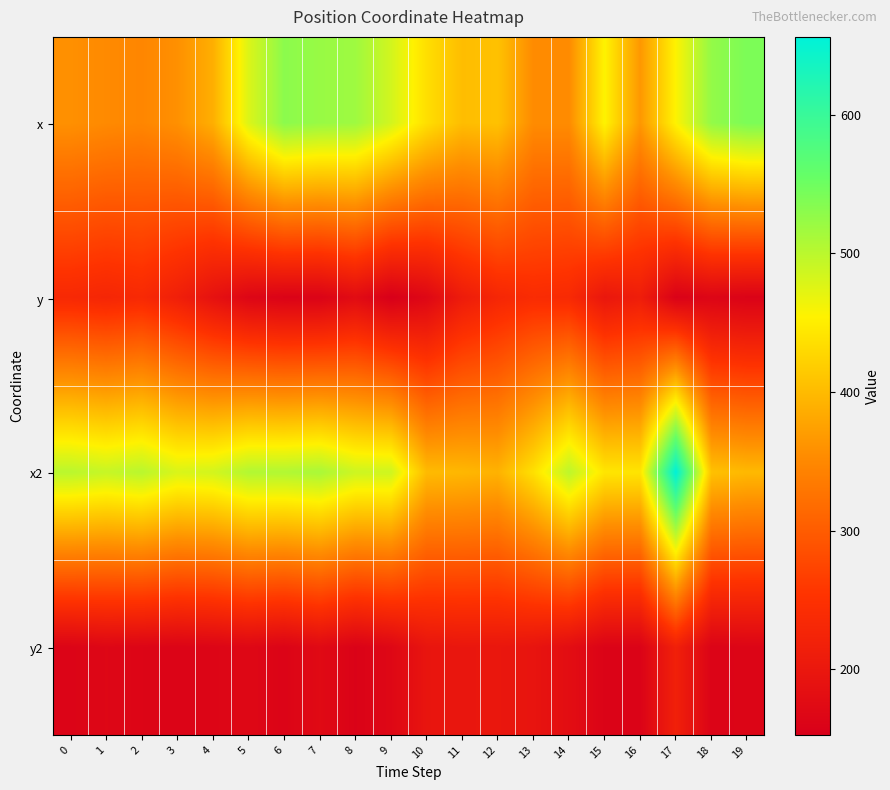

Which label corresponds to the largest value in the chart?

17